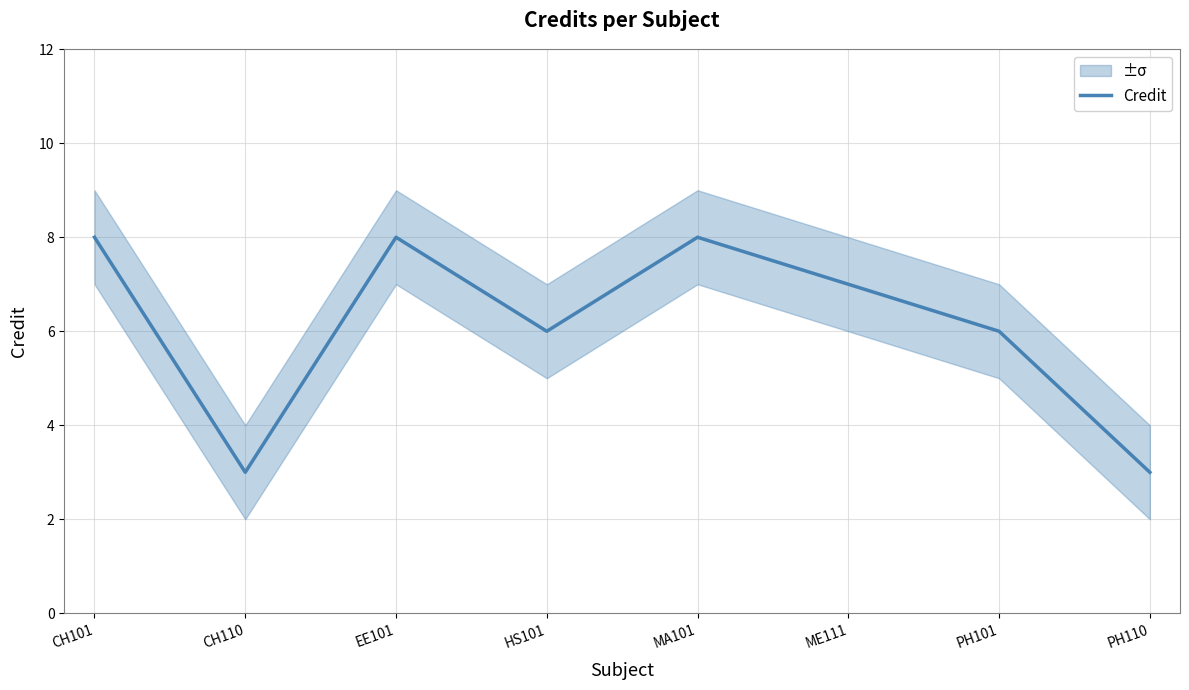

What is the label of the 8th point from the right?

CH101